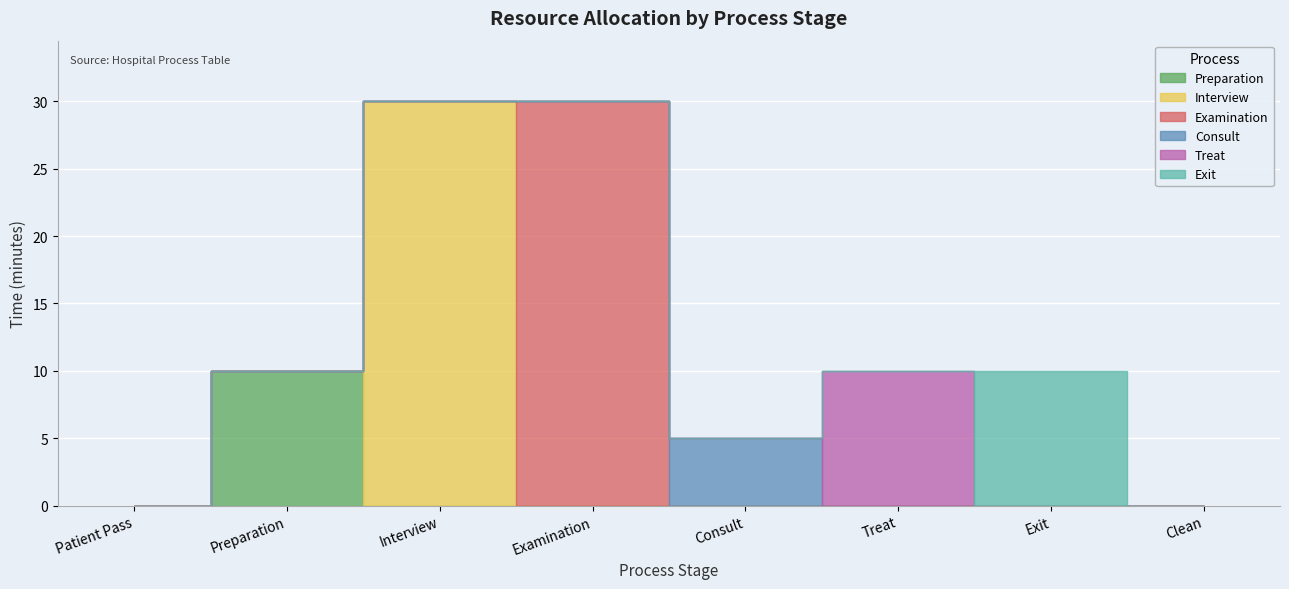

After their last crossing, which series has the higher values: Examination or Consult?

Consult